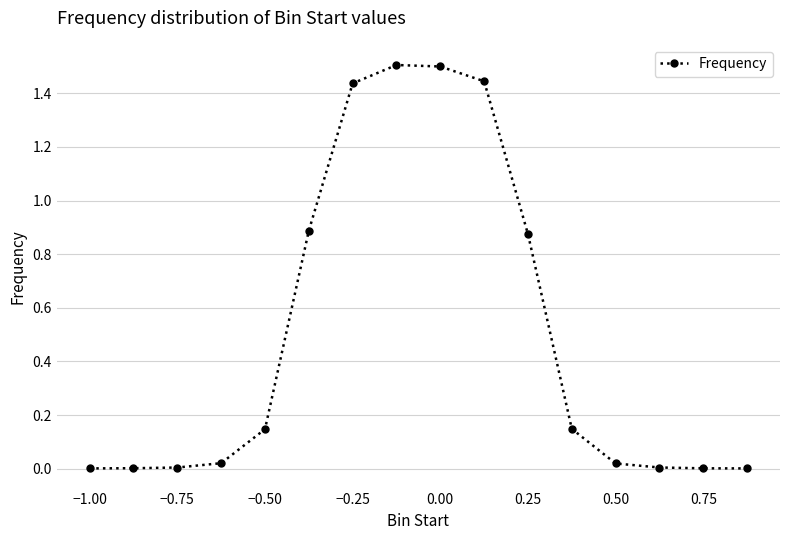

Is this an area chart (filled region under the line)?

No